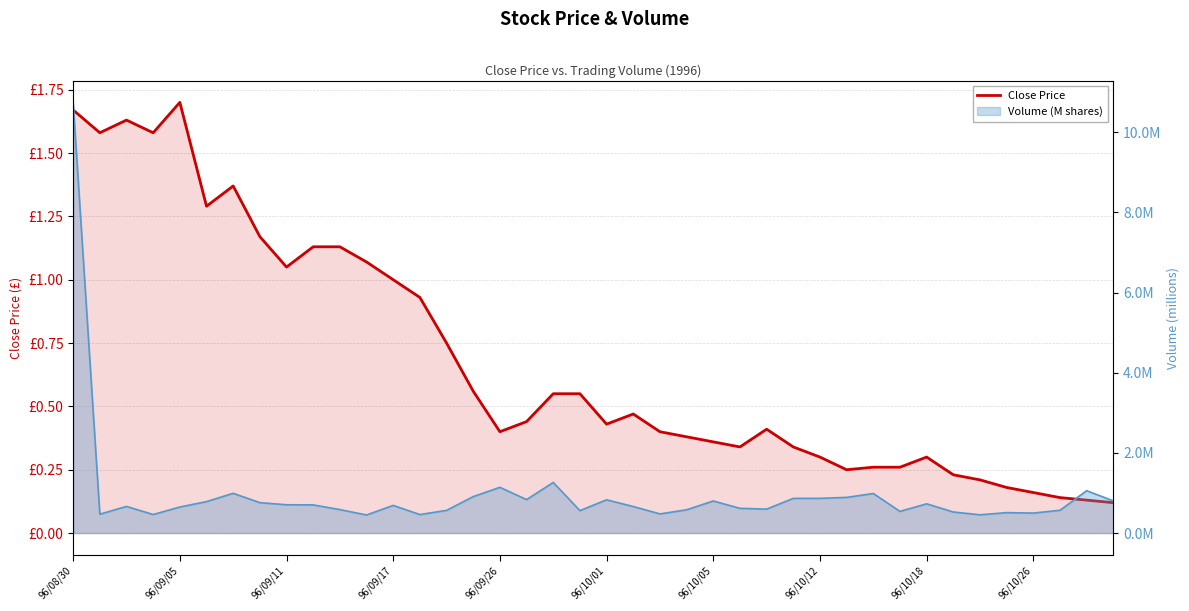

How many interior local valleys (lower than both neighbors) does the data have?

8